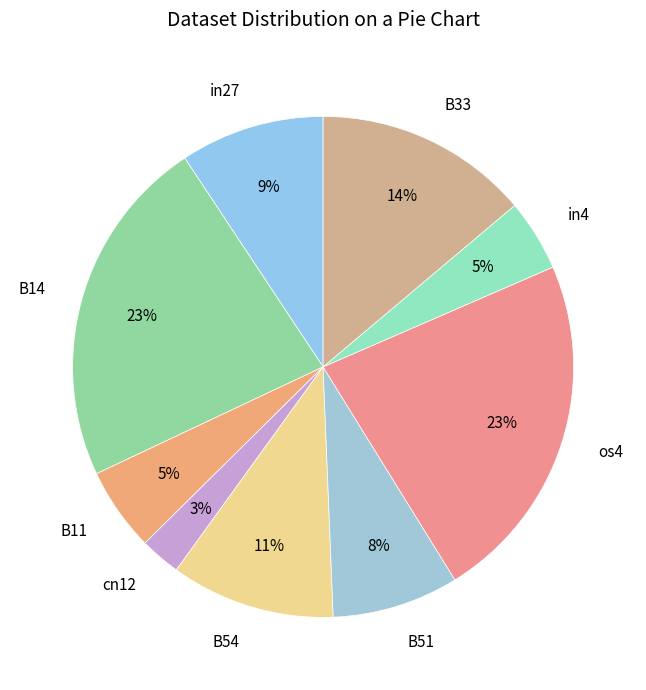

Is it true that B33 is 14% of the pie?

True